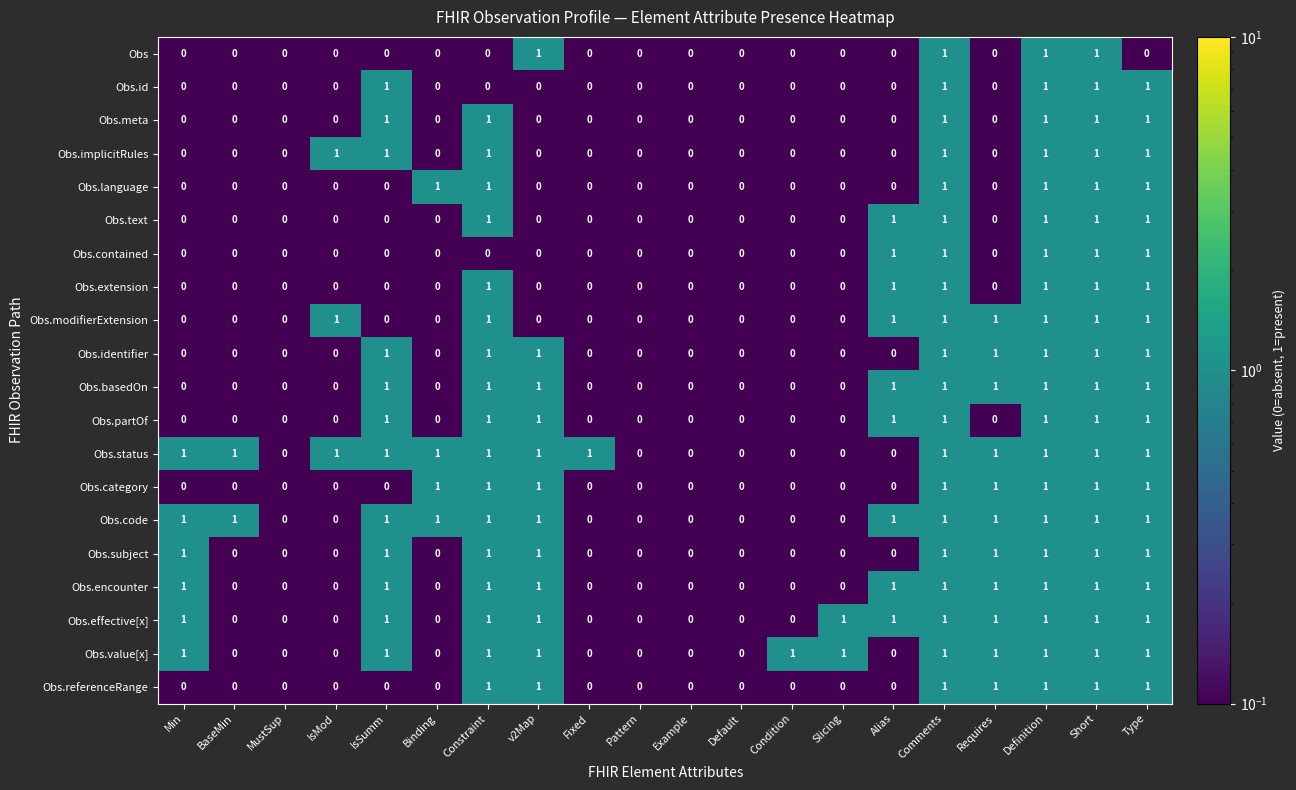

Which series has the largest total across all categories?

Obs.status